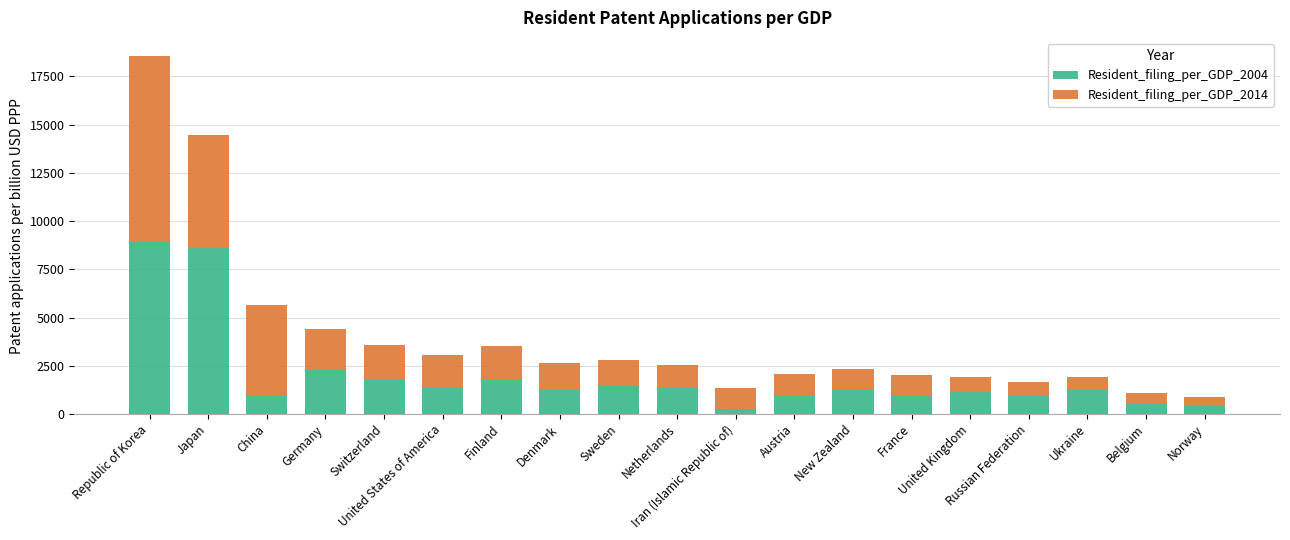

Between Germany and Belgium, which is larger?

Germany